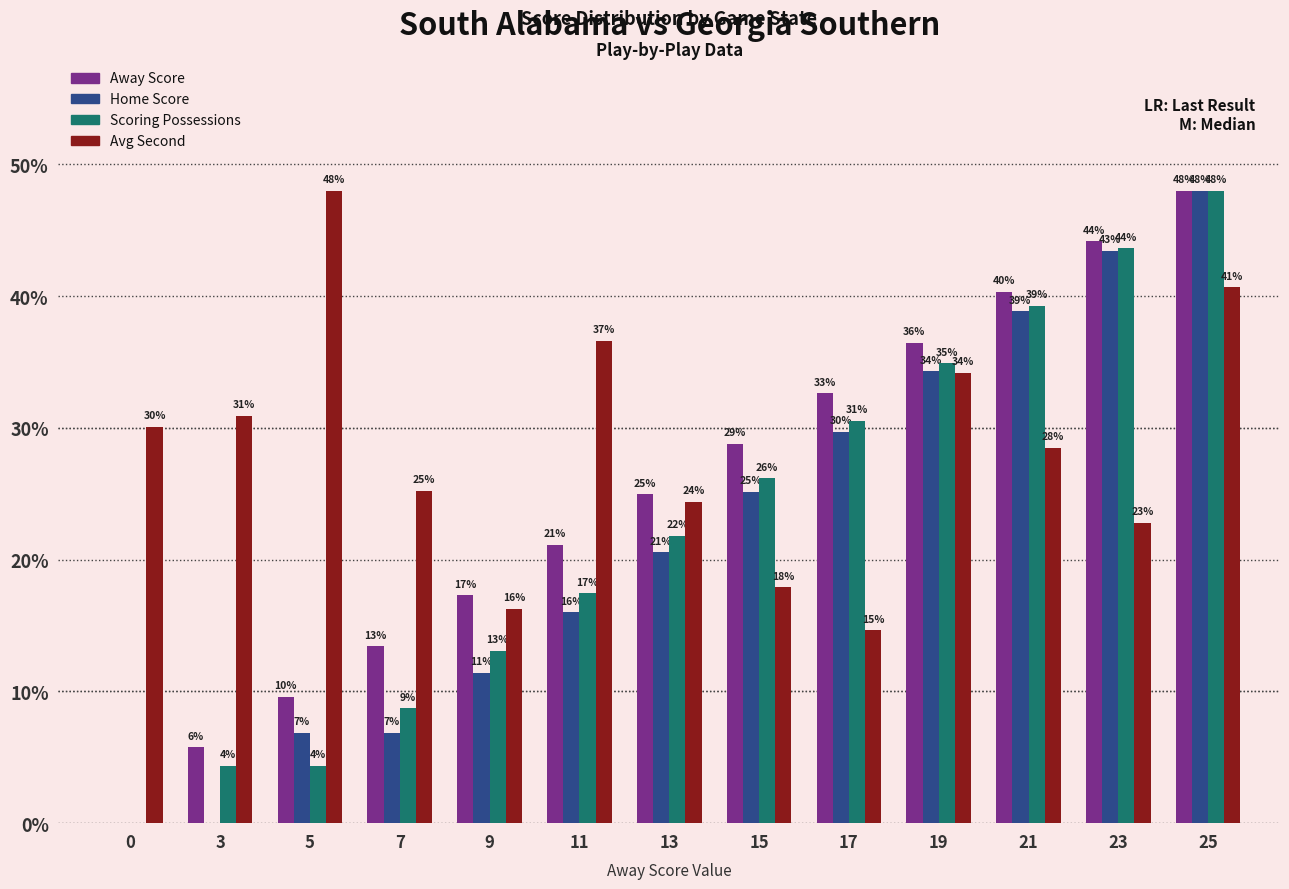

How many groups of bars are there?

13